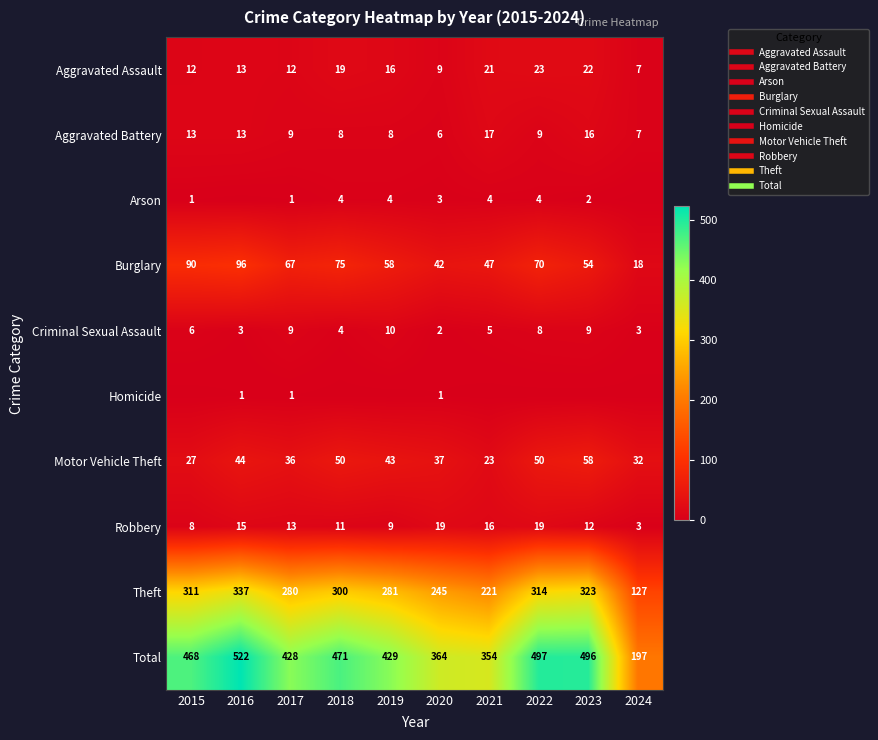

Between 2017 and 2018, which series saw the biggest shift?

Total